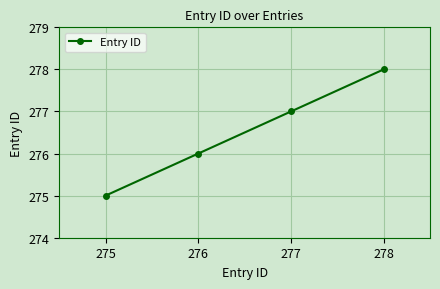

What is the difference between the values at 275 and 277?

2